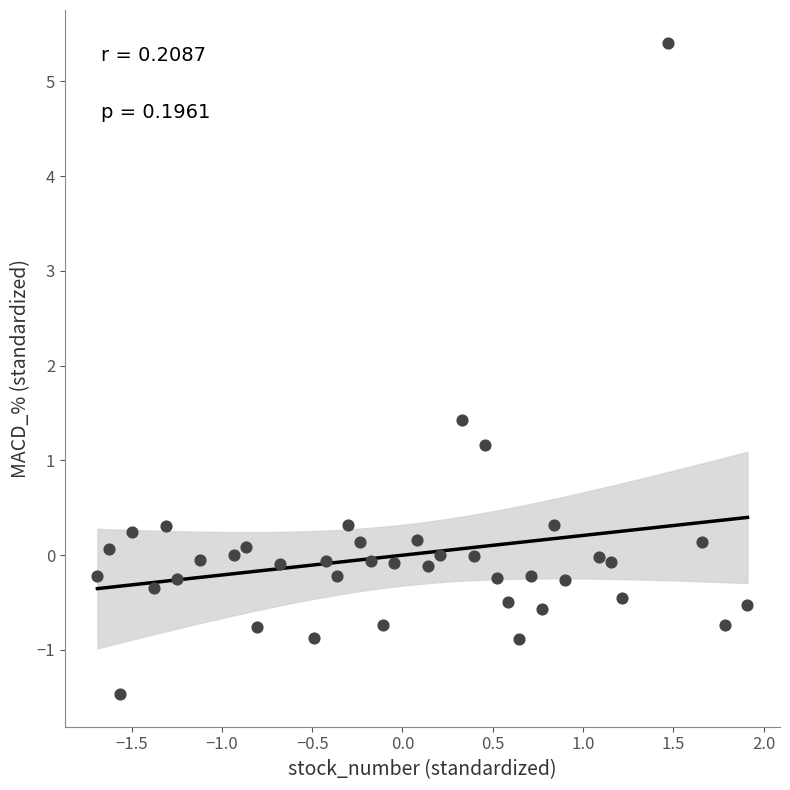

What is the range of X values (max minus min)?

3.6